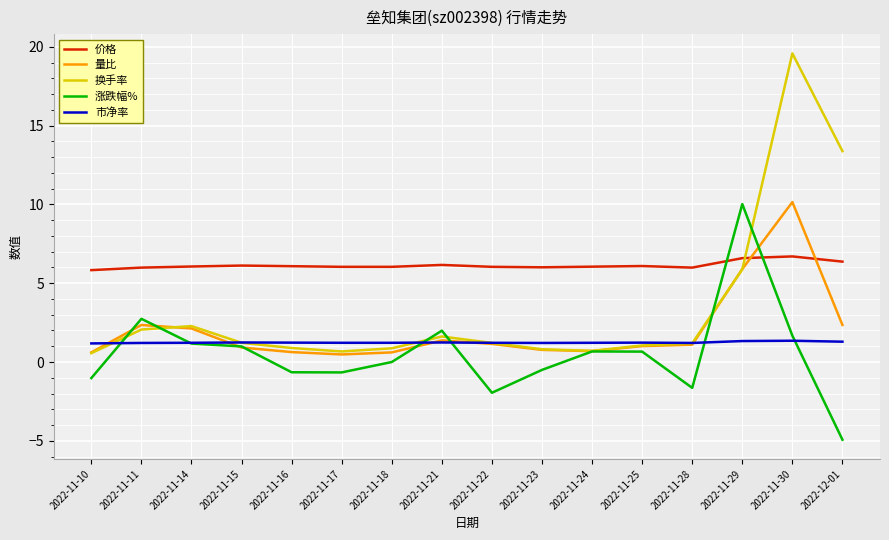

What position from the left is 2022-11-30?

15